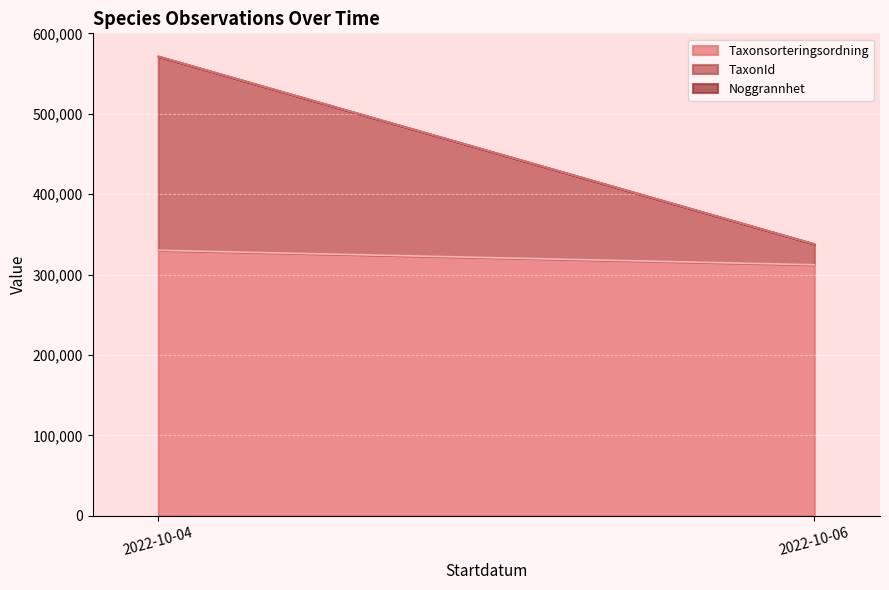

At which category is the sum across all series the highest?

2022-10-04